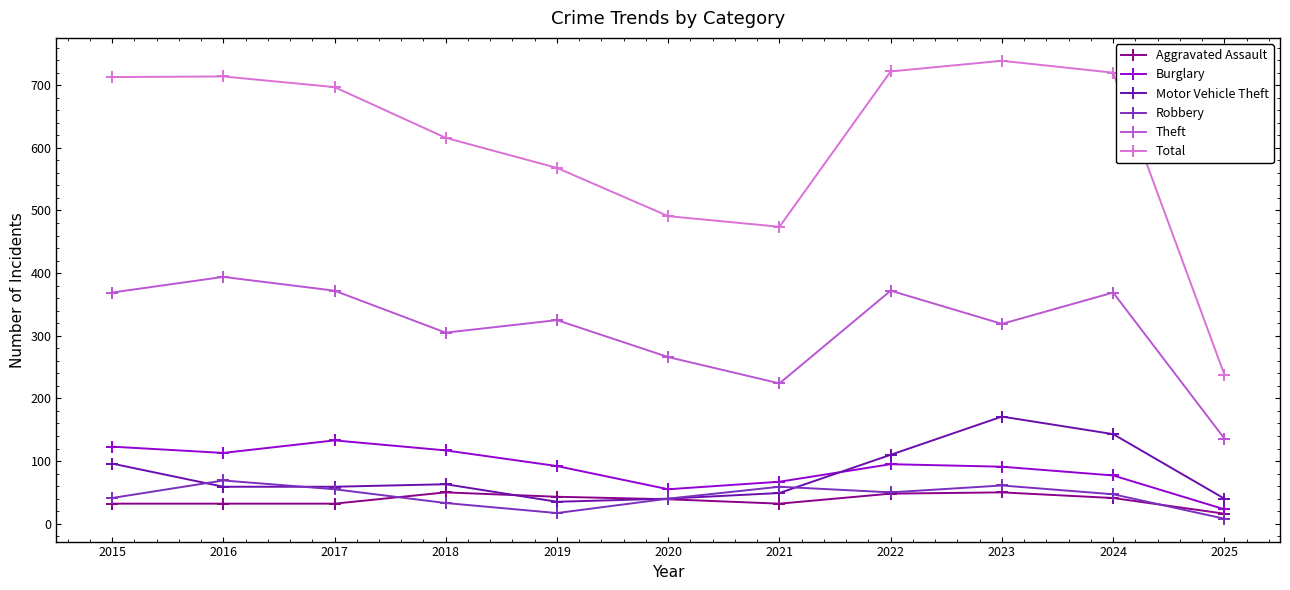

What is the total value across all series at 2019?

1080